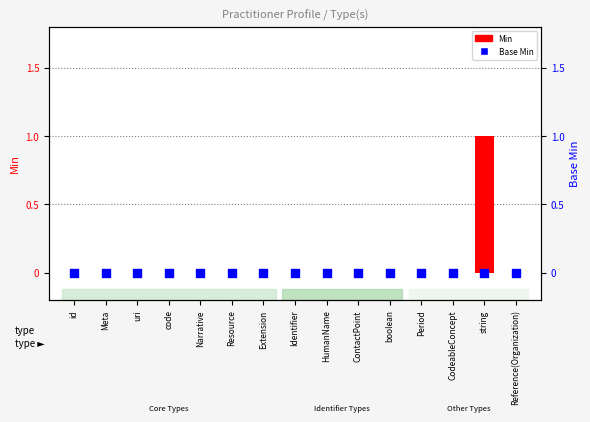

Which series contains the lowest Y value?

Min